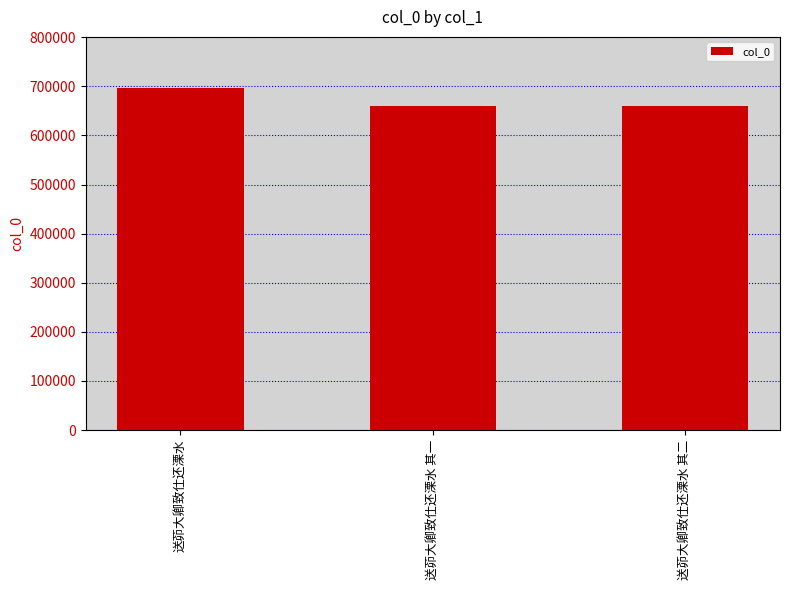

What is the sum of all values?

2017997